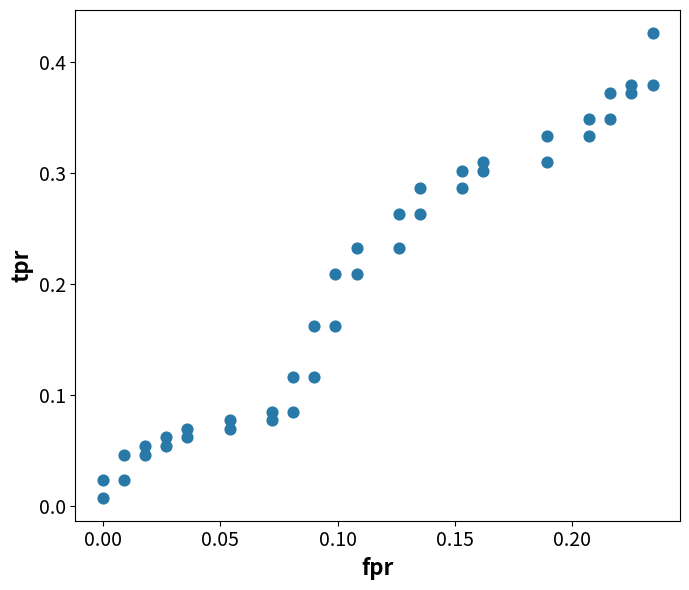

Count the number of points in this scatter plot.

40